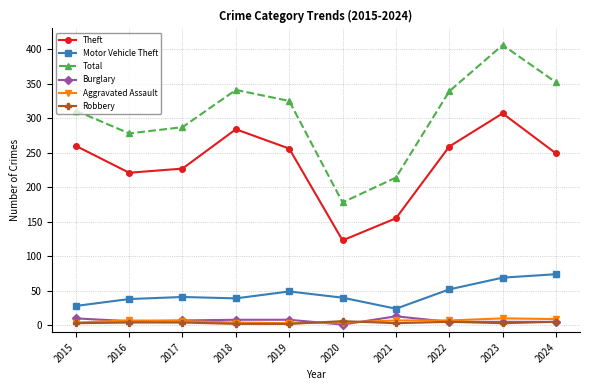

True or false: Motor Vehicle Theft and Robbery intersect in this chart.

False